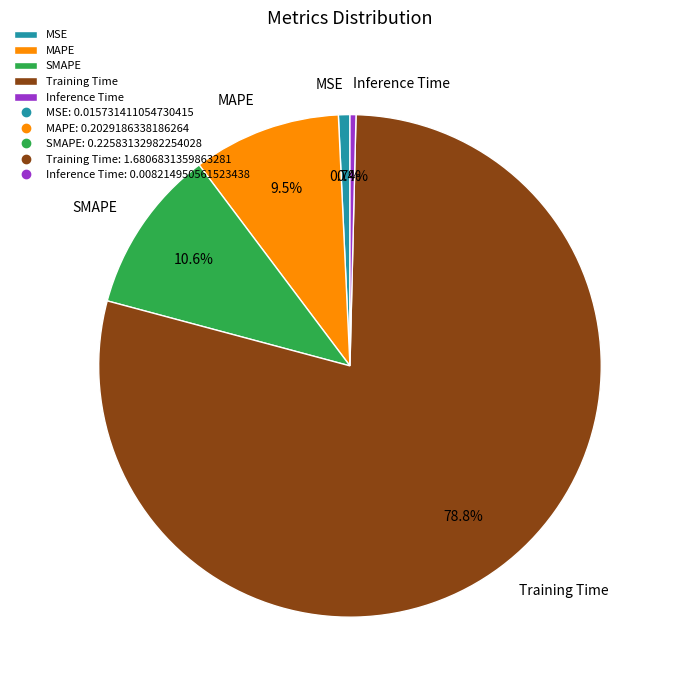

Between MAPE and MSE, which is larger?

MAPE